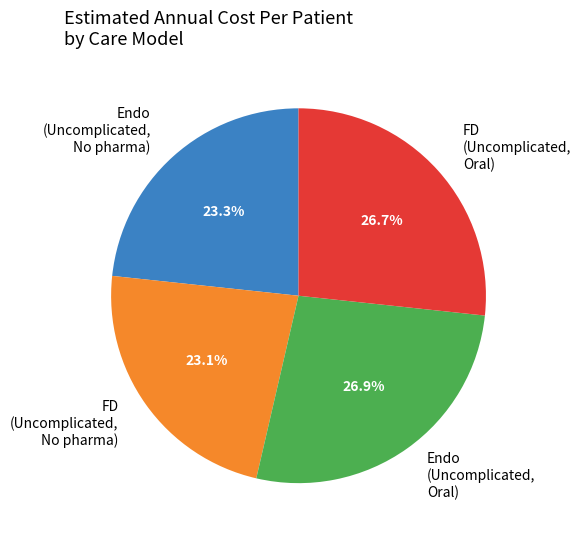

Does FD (Uncomplicated, No pharma) account for over 50% of the chart?

No